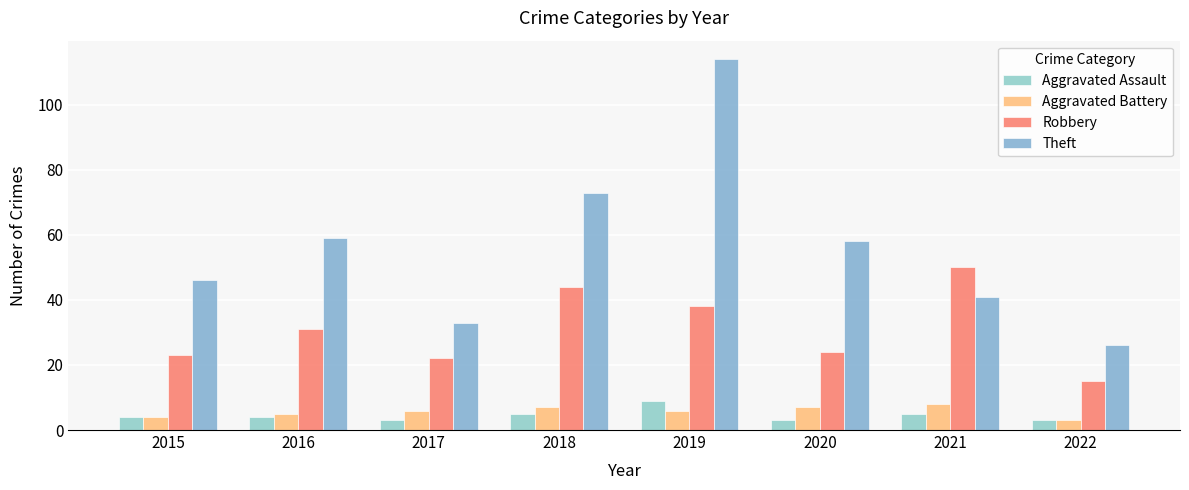

Between 2015 and 2018, which series saw the biggest shift?

Theft